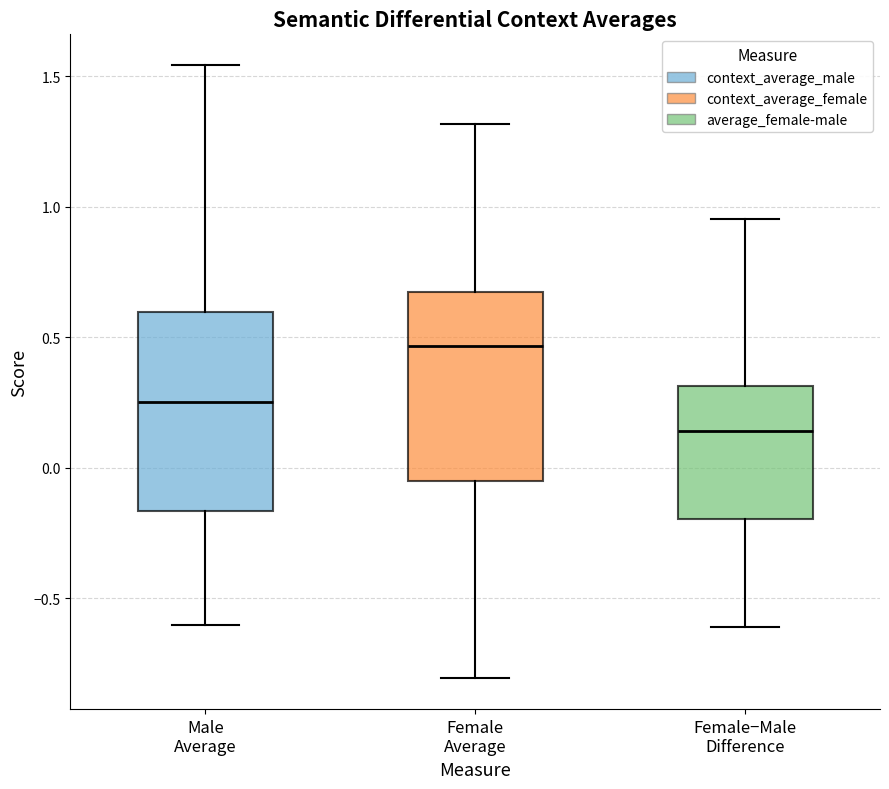

Where is the lower edge of the box for Male Average on the y-axis? The values are not printed on the chart, so give them approximately, as read against the axis.

-0.15